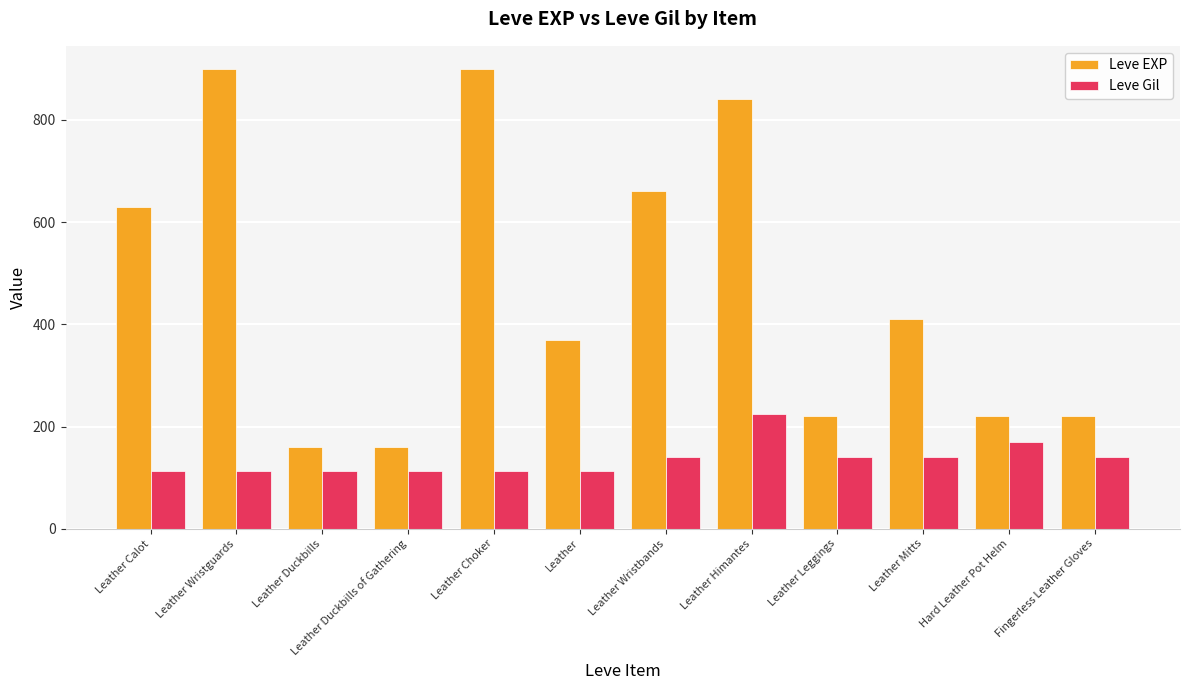

True or false: Leve Gil has a value of 147 at Leather Wristguards.

False